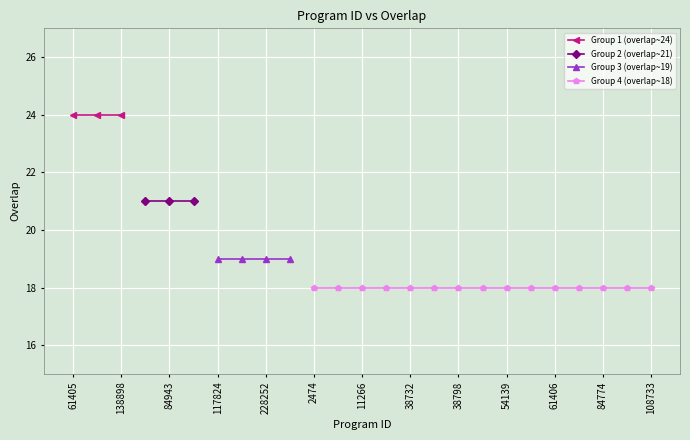

Reading right to left, what are all the values shown in this chart?

108733=18	90590=18	84774=18	61440=18	61406=18	61403=18	54139=18	38799=18	38798=18	38739=18	38732=18	14401=18	11266=18	5572=18	2474=18	269461=19	228252=19	224900=19	117824=19	276482=21	84943=21	84941=21	138898=24	61407=24	61405=24